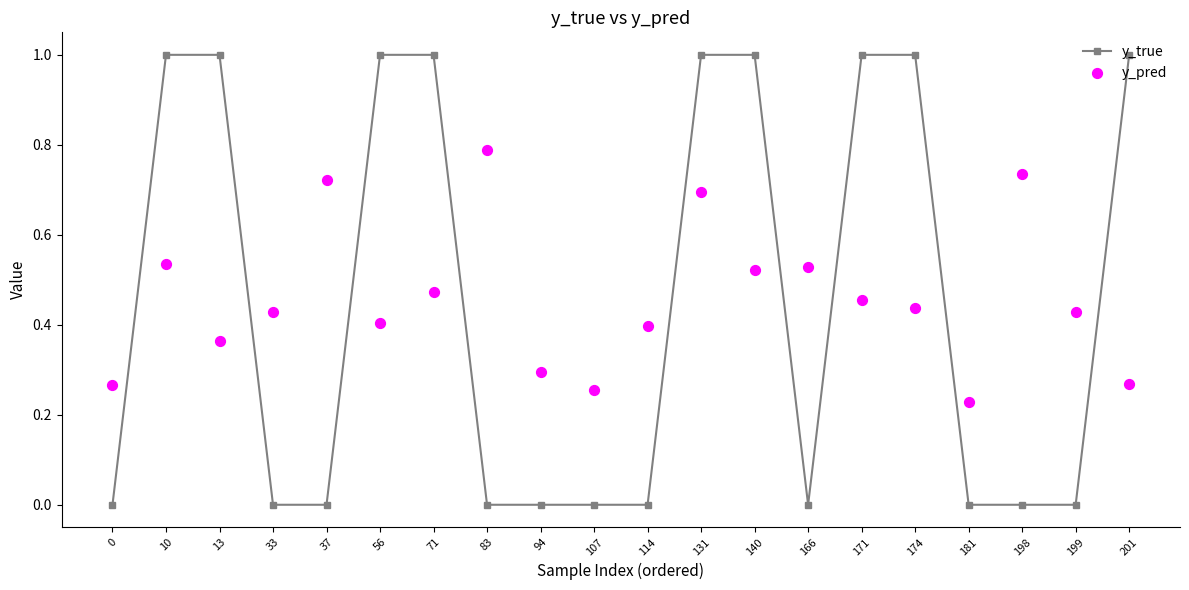

What is the total value across all series at 201?

1.3